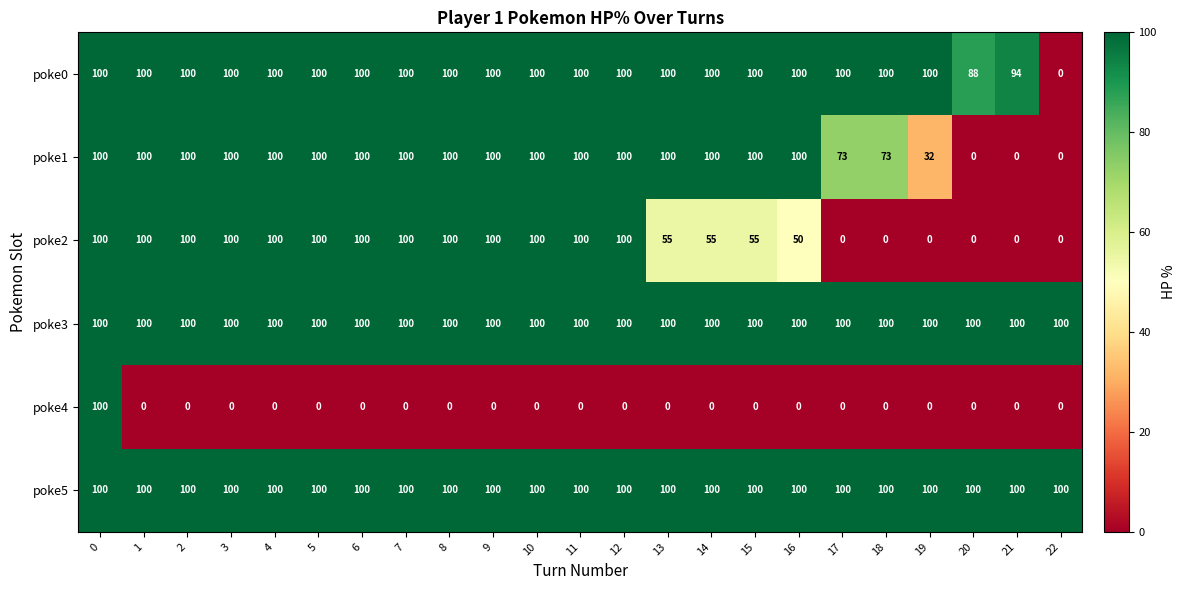

How many series are shown in this chart?

6